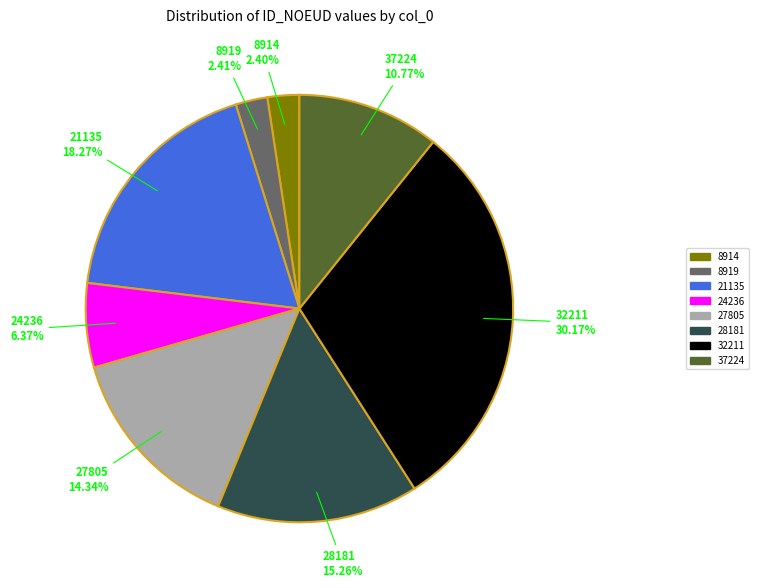

What percentage is the 28181 slice, to the nearest percent?

15%